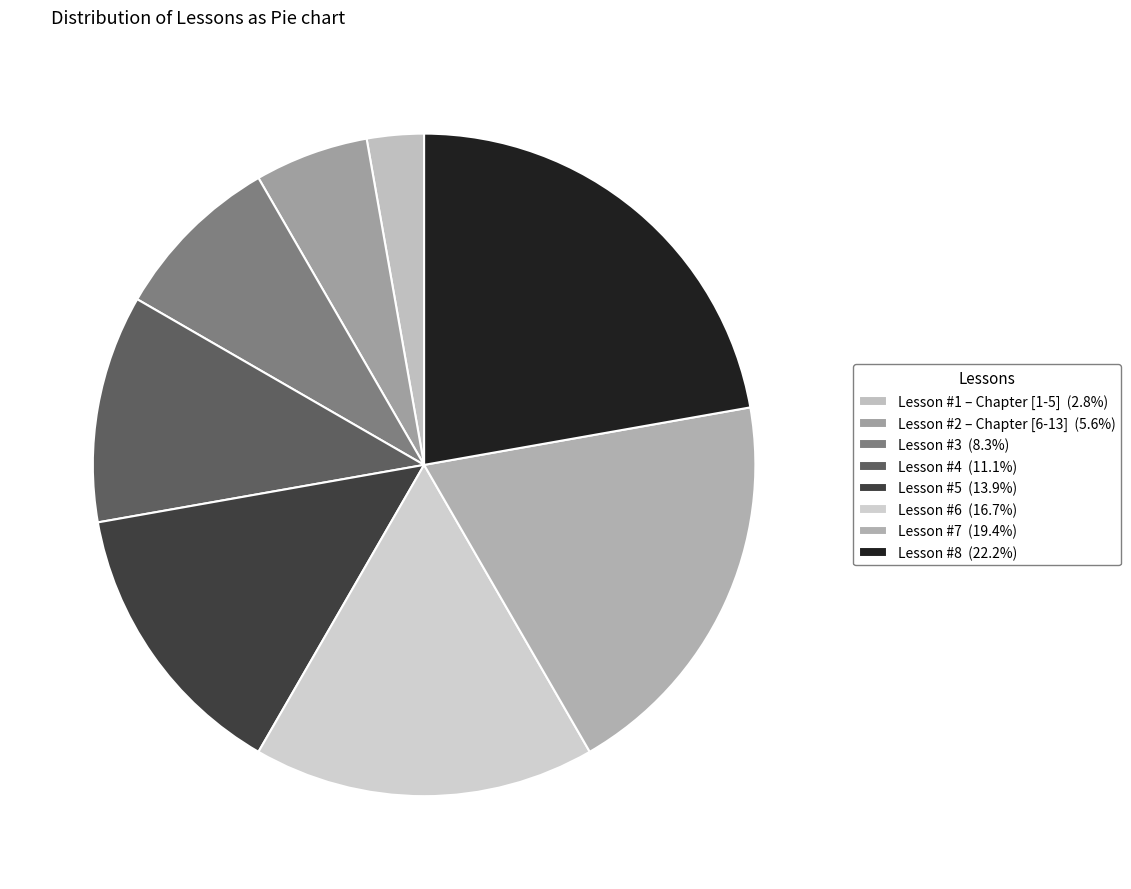

Is there any slice that represents more than half of the pie?

No